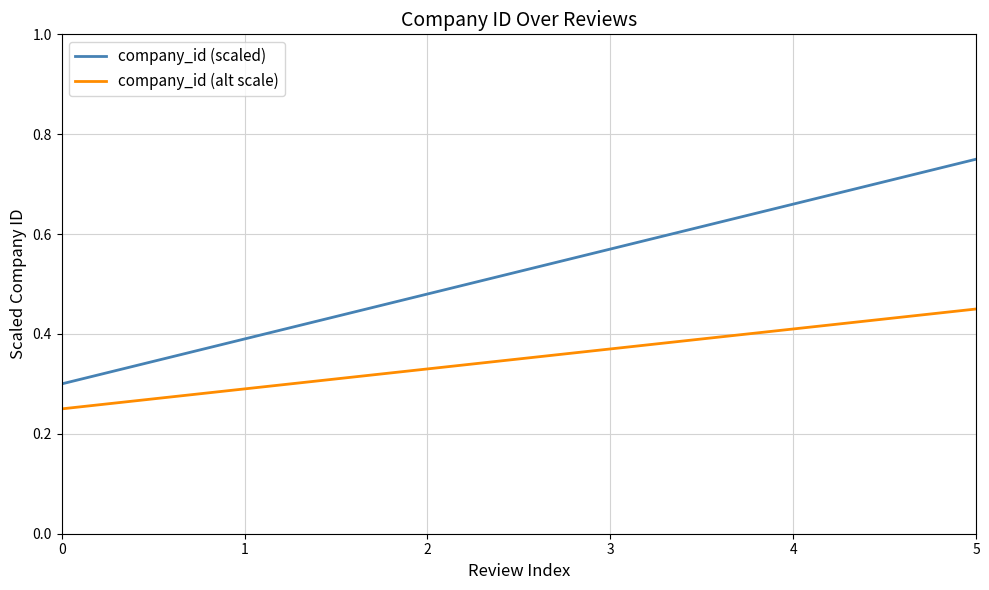

Count the number of categories in the chart.

6